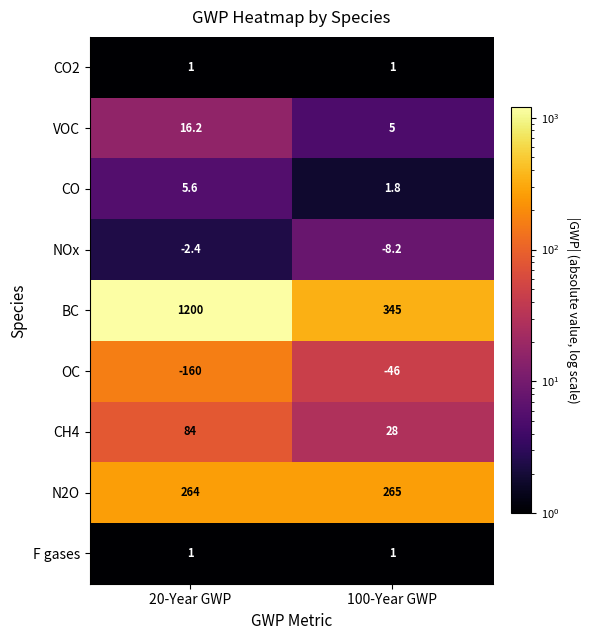

At how many categories does at least one series exceed 937?

1